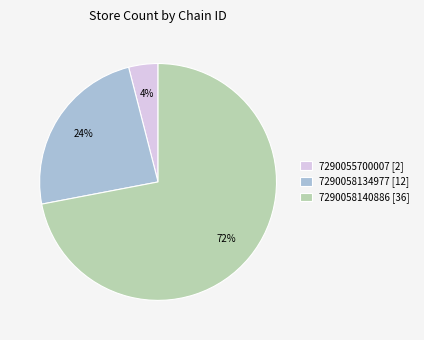

What is the majority slice?

7290058140886